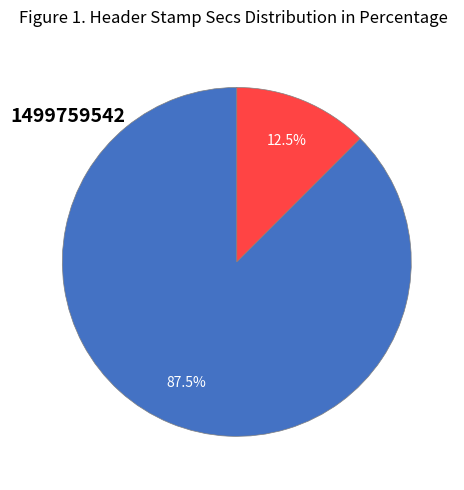

Is there a majority slice in this chart?

Yes